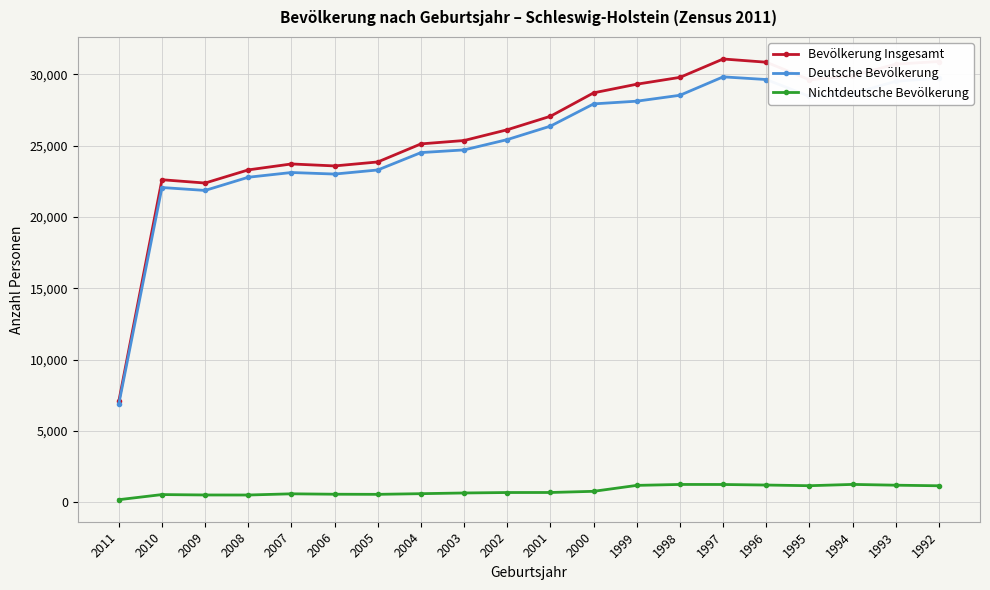

What is the smallest value displayed?

187